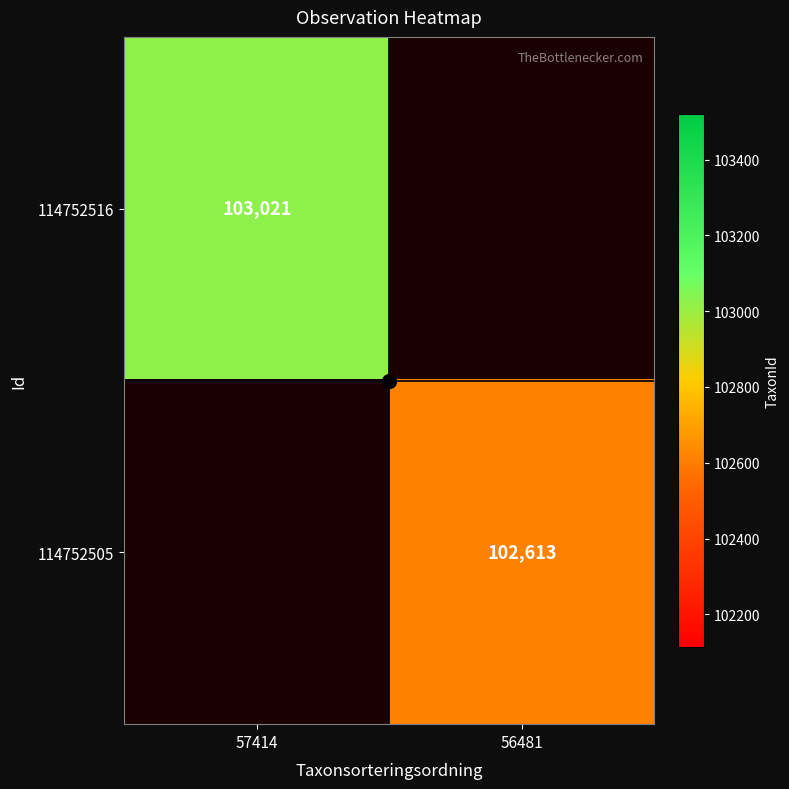

At how many categories does at least one series exceed 102958?

1